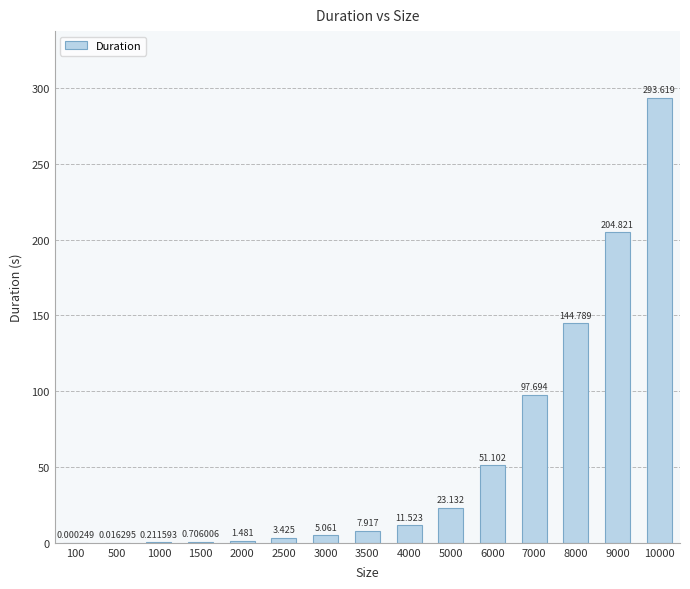

At which label does the data first exceed 7?

3500